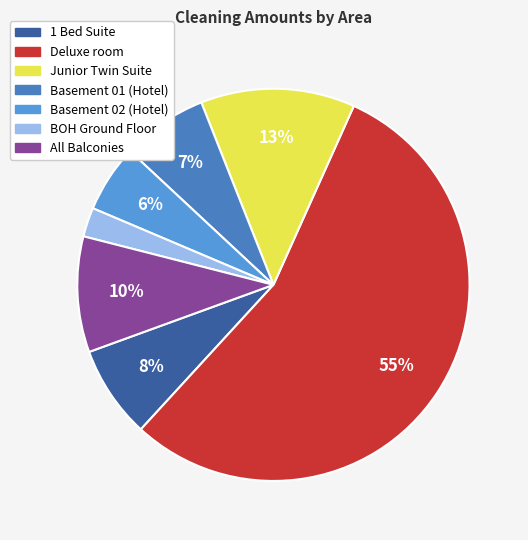

To the nearest percent, what is the average slice percentage?

14%